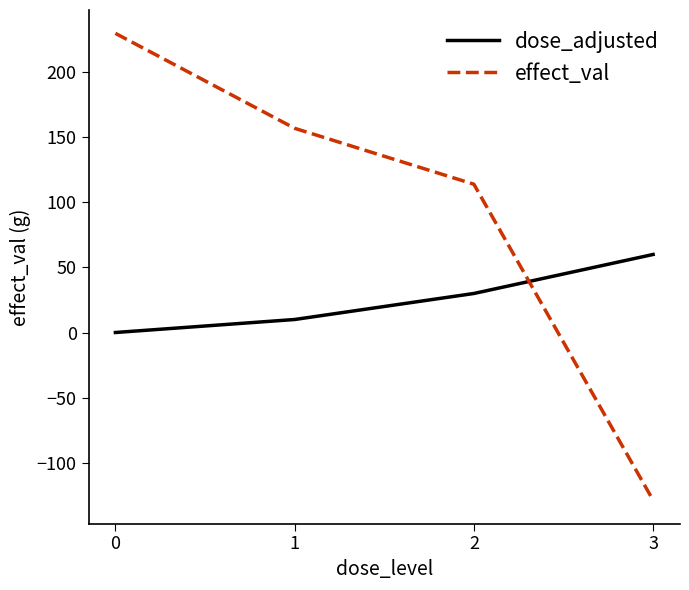

Which category has the lowest value in the effect_val series?

3